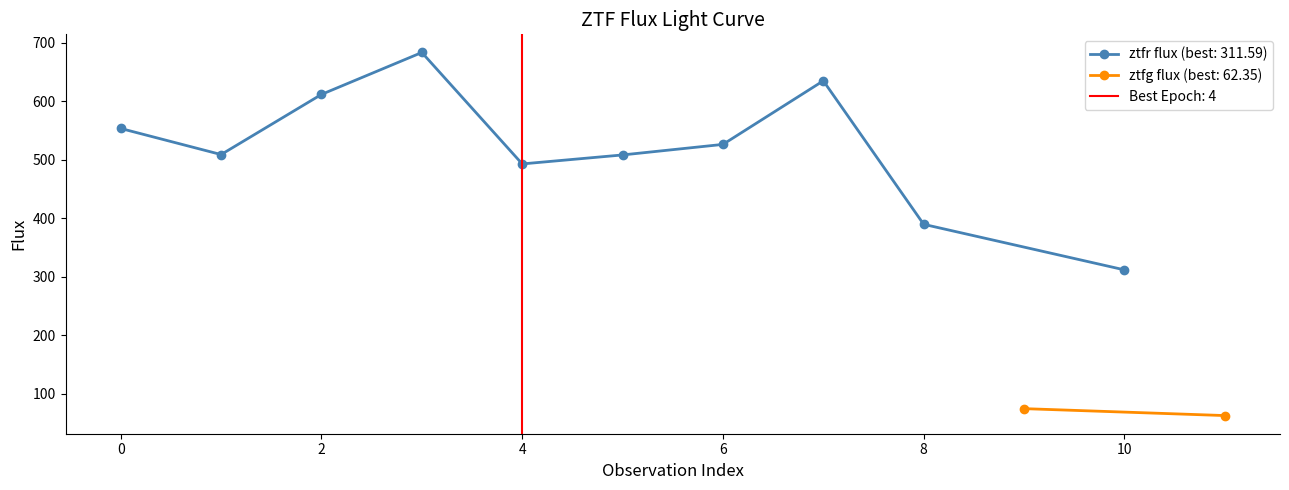

What is the approximate value at 2?

611.7